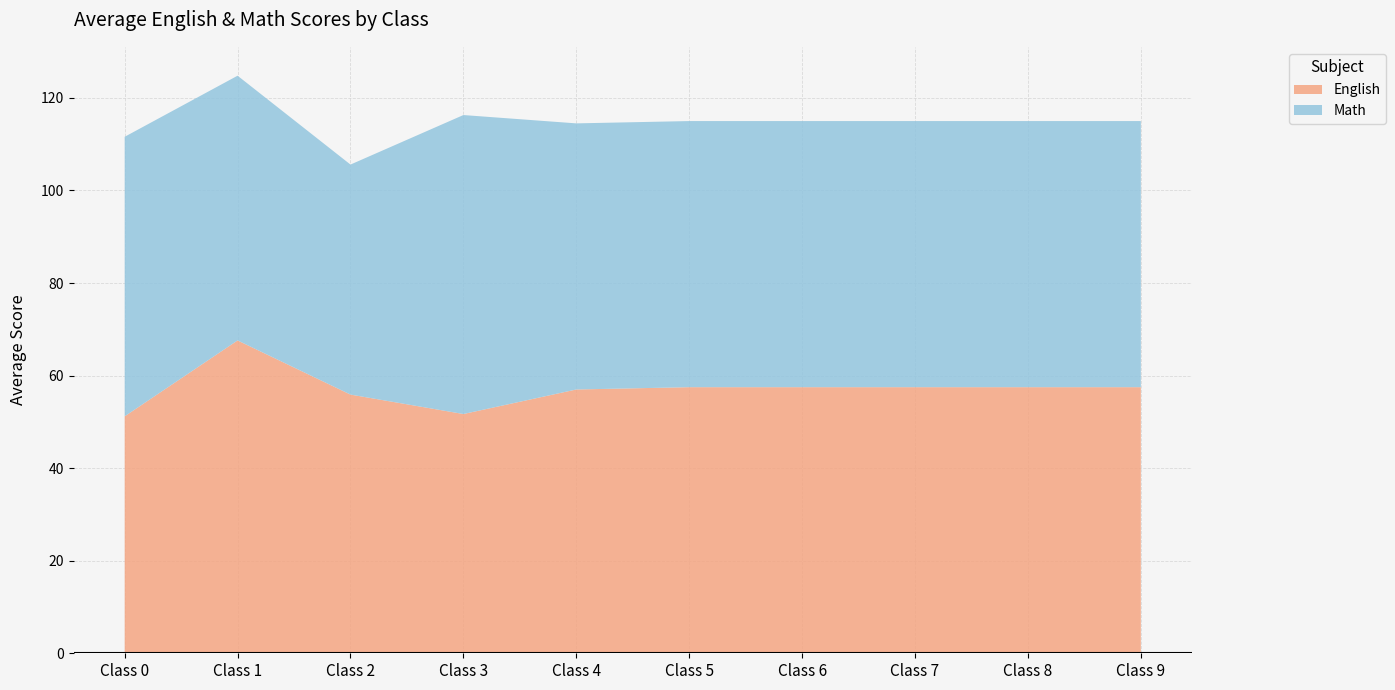

What value does the English series have at Class 4?

57.0